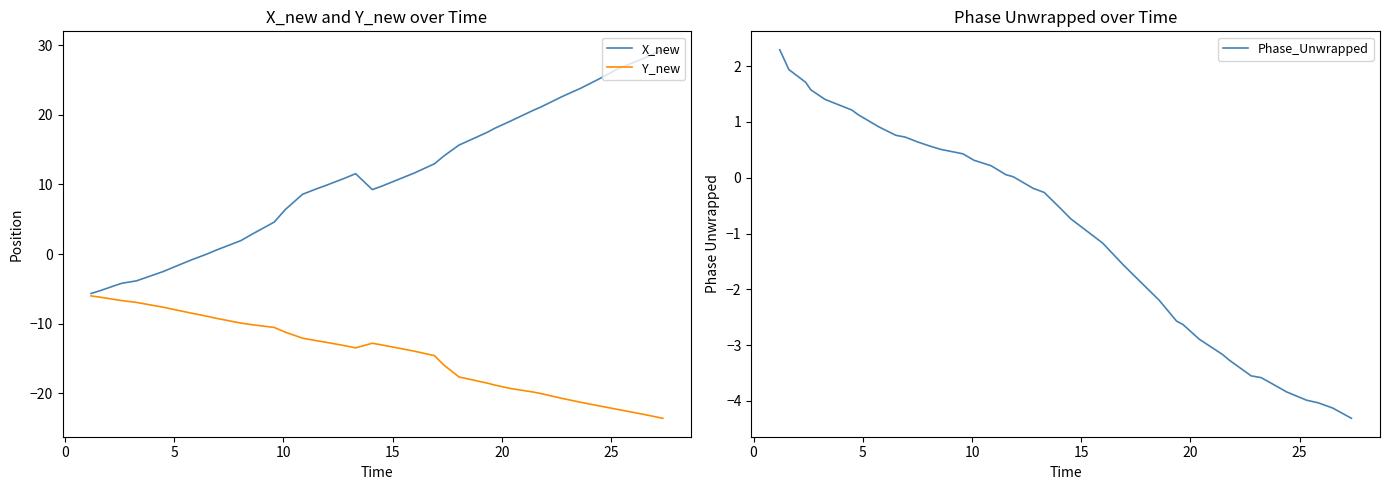

What is the maximum value for X_new?

29.4